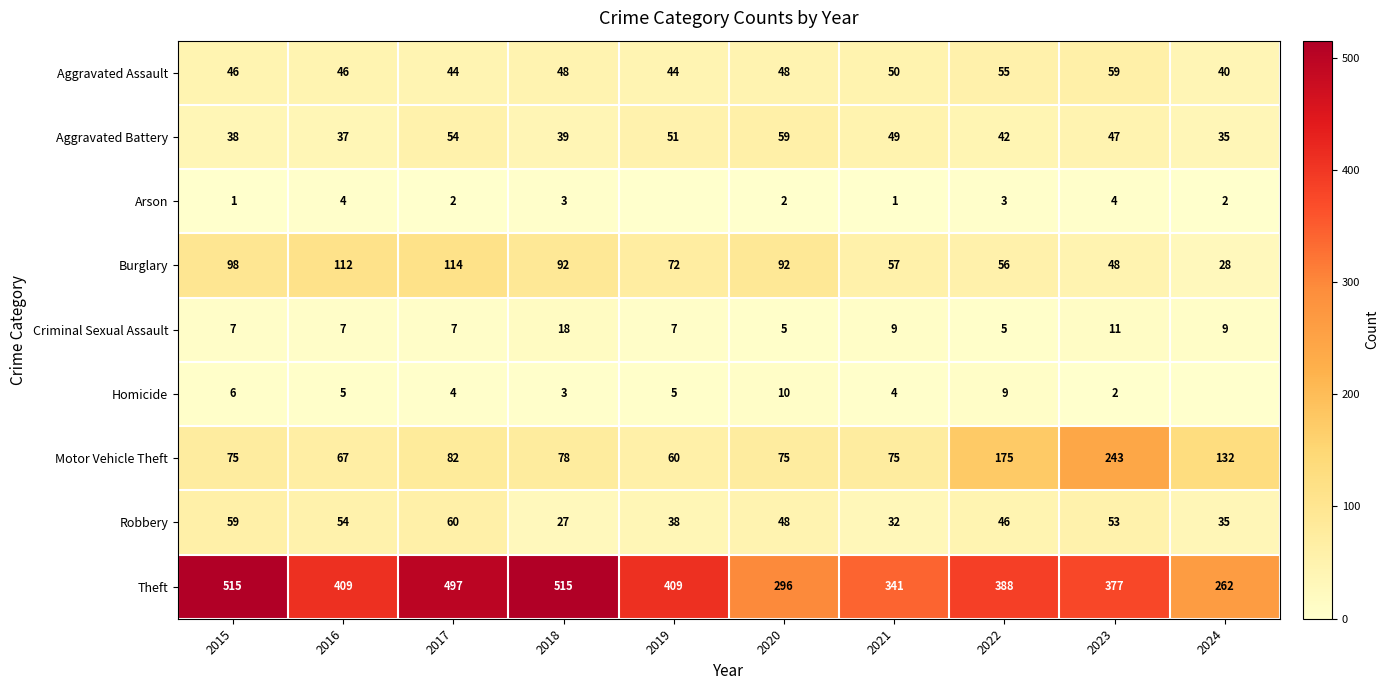

The Aggravated Assault series shows 48 at 2018. True or false?

True